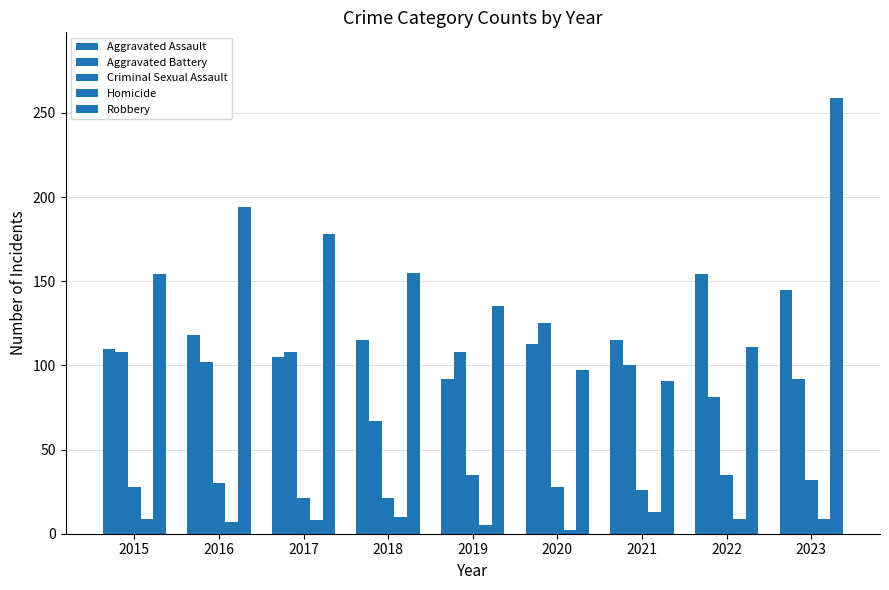

How many bars are there in total?

45